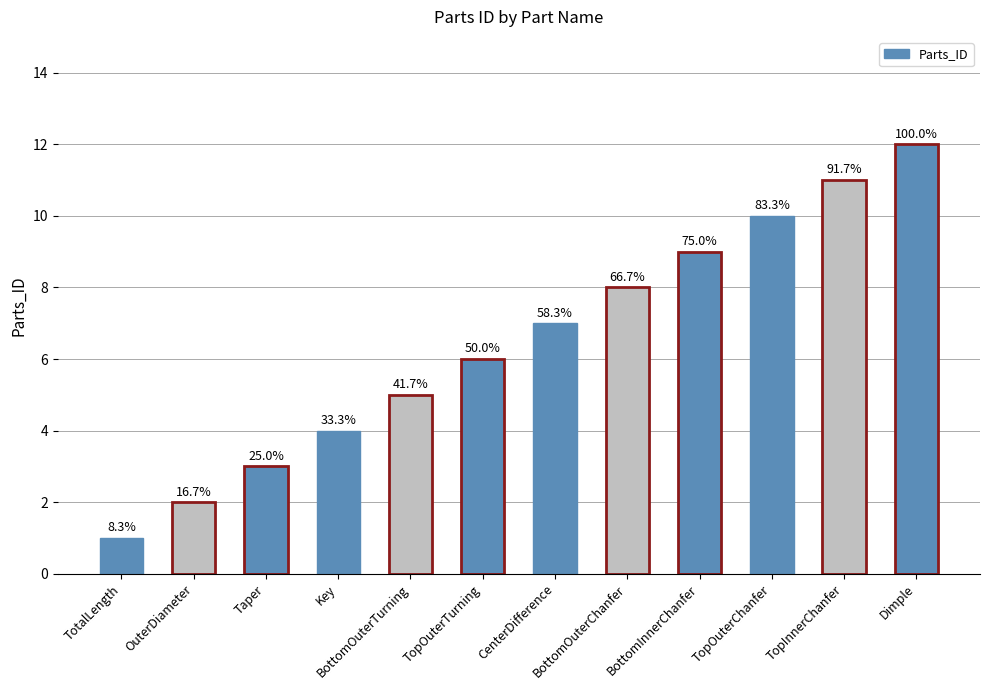

What is the sum of the values at TopOuterChanfer and CenterDifference?

17